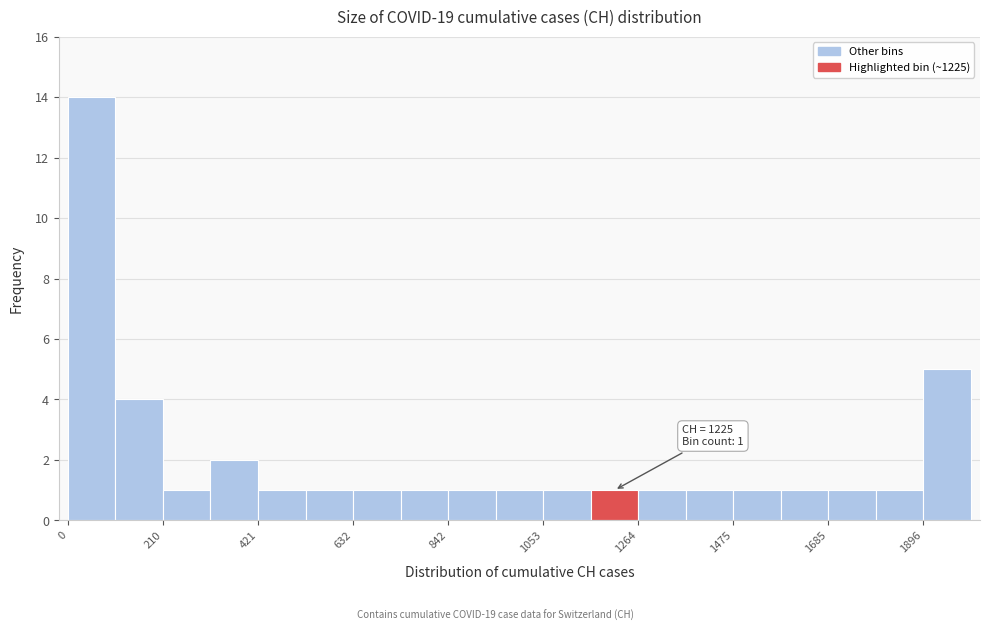

Around what value on the x-axis is the tallest bar? Give the approximate position of its centre, as read against the axis.

50